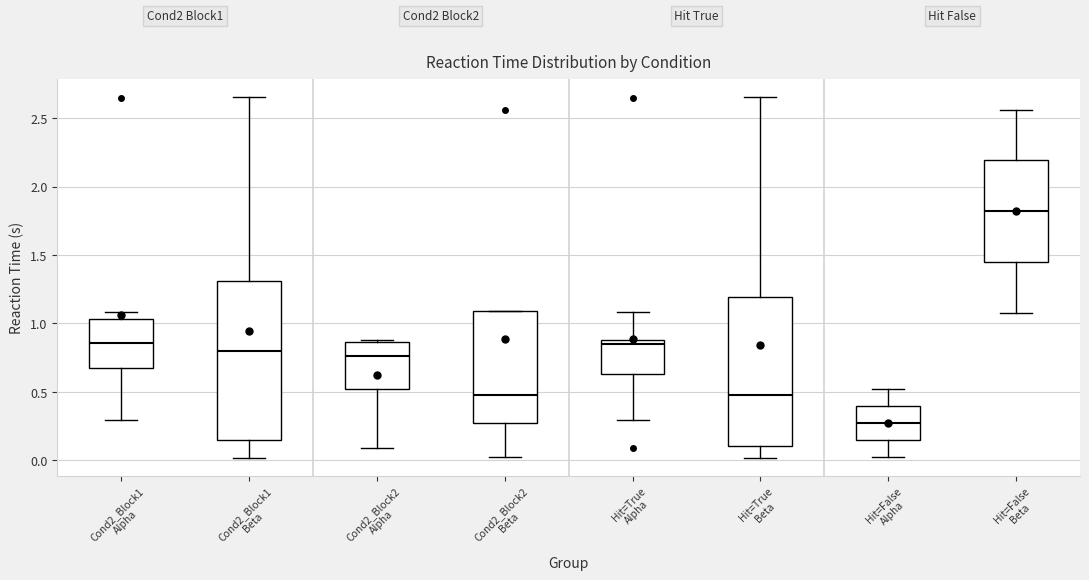

Which box has the highest median line?

Hit=False Beta